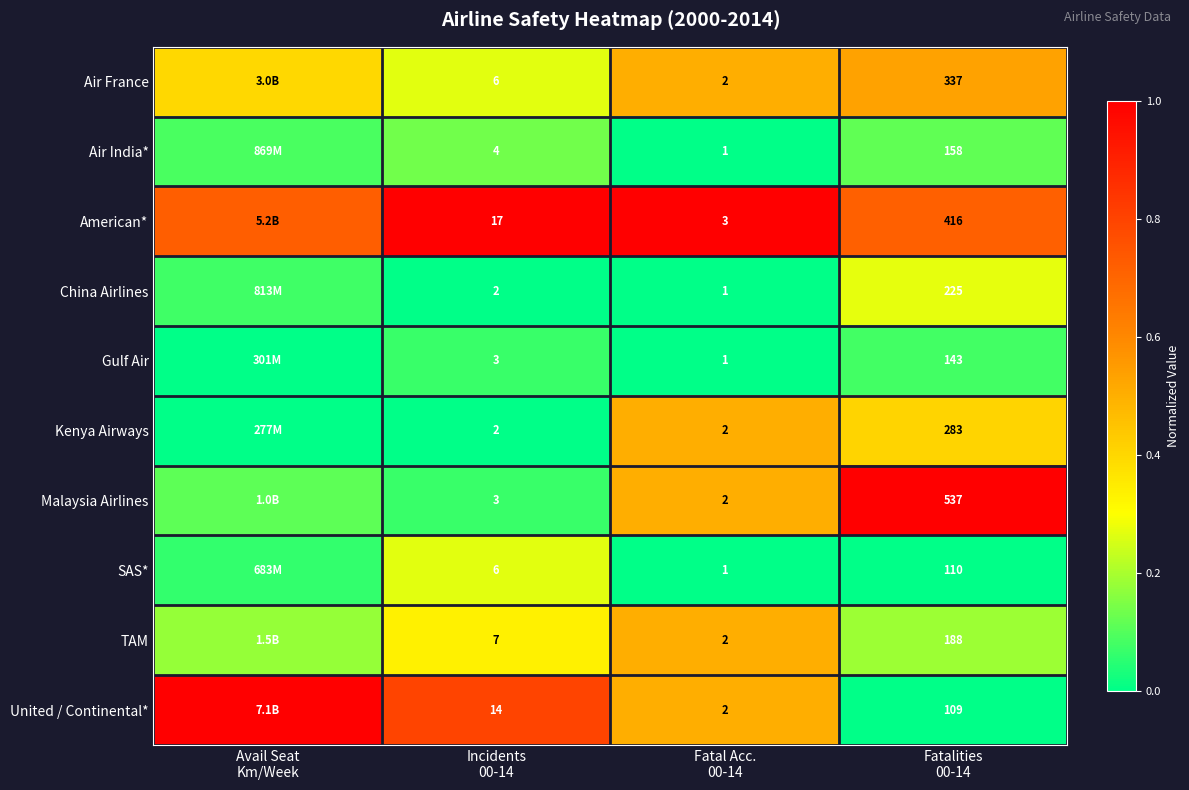

What is the difference between the highest and lowest values at Fatal Acc.
00-14?

2.0